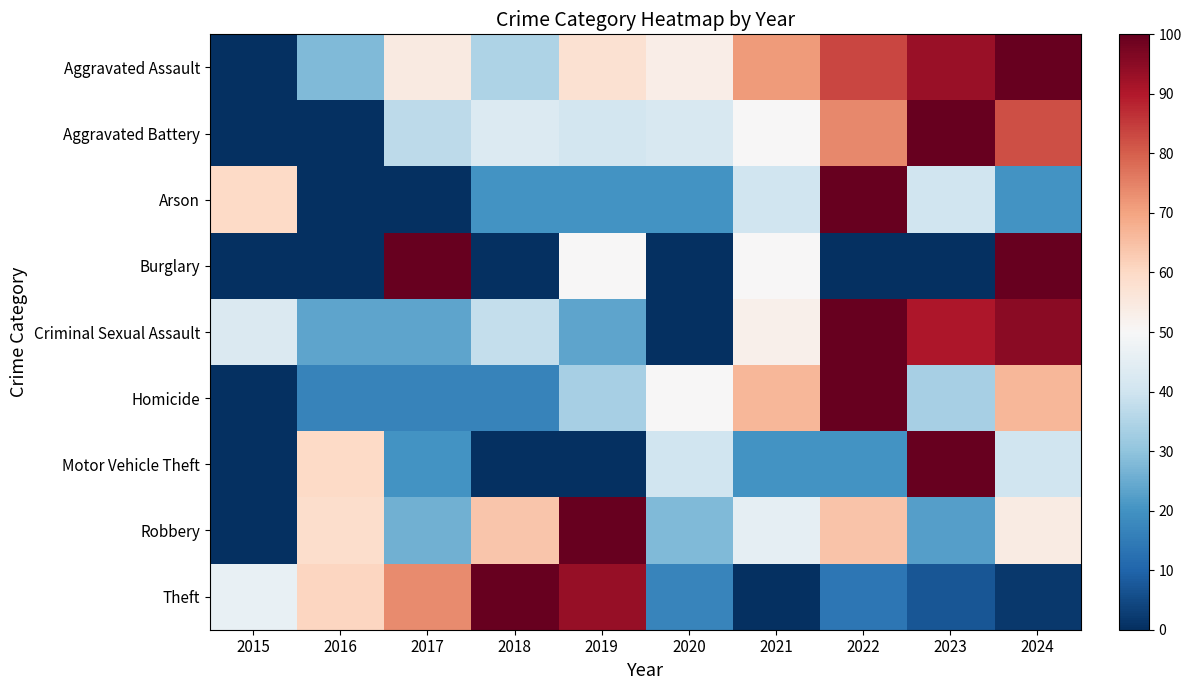

Between 2021 and 2024, which series saw the biggest shift?

Burglary